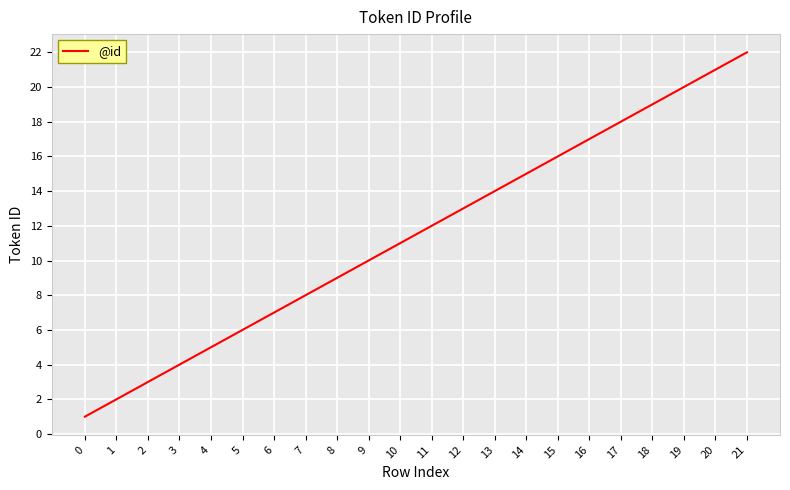

The value at 4 is 5. True or false?

True